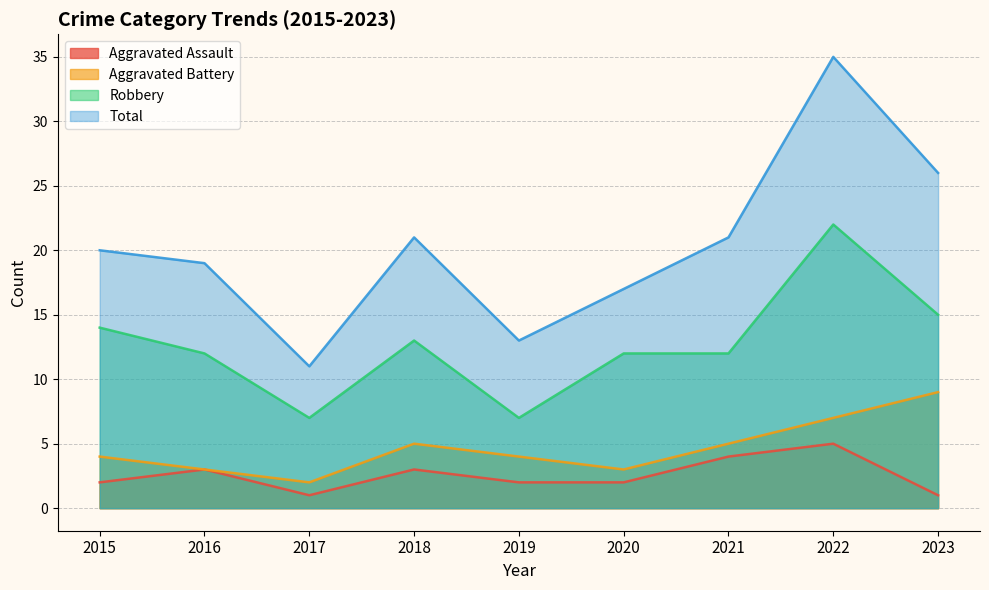

Is it true that Aggravated Battery equals 4 at 2019?

True